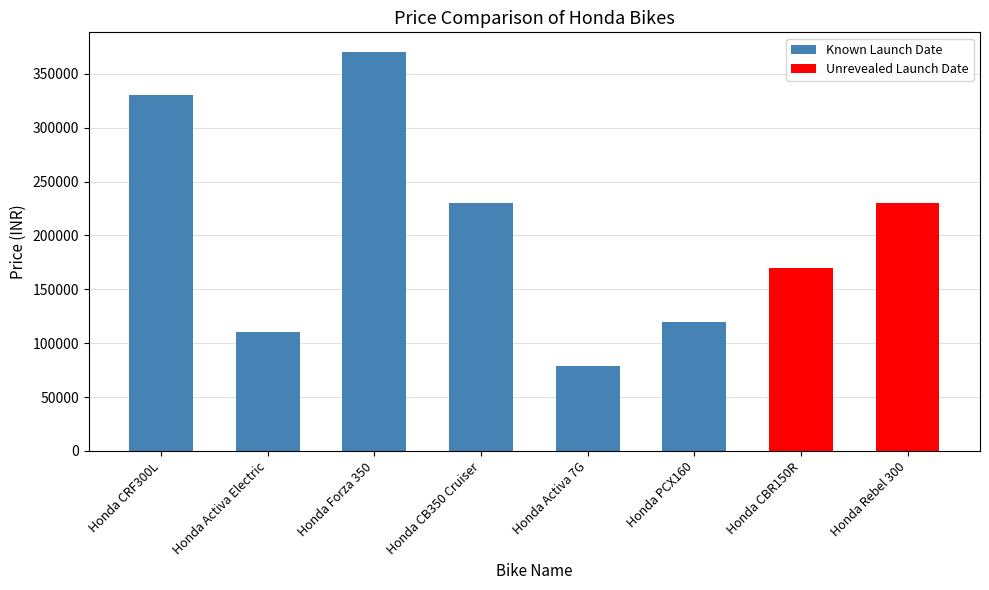

Count the number of data series in this chart.

1